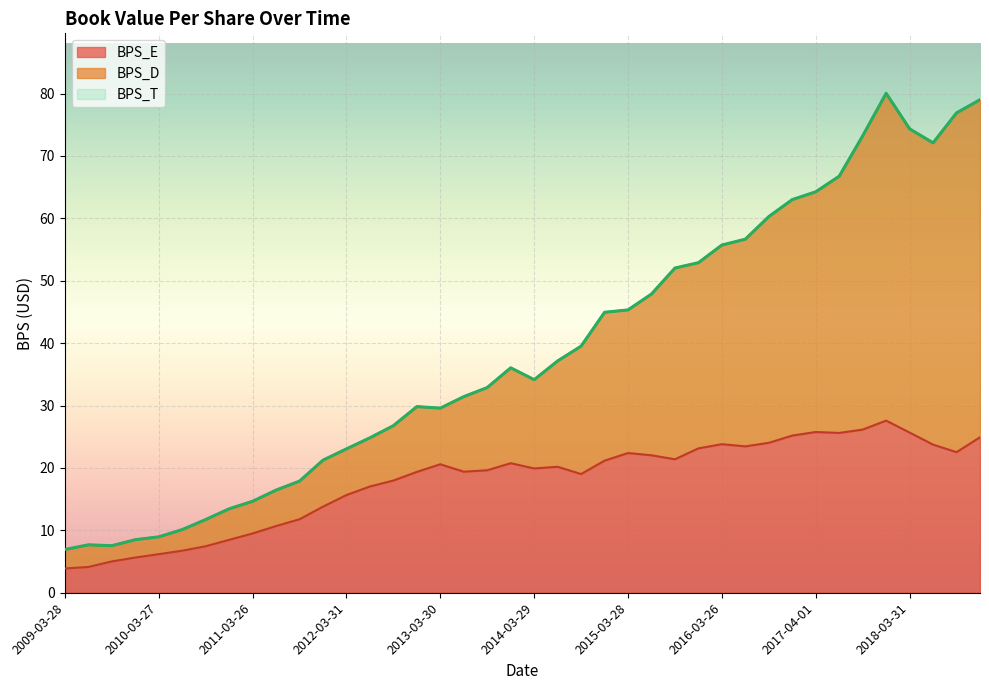

List the labels in order of BPS_D value, smallest first.

2009-03-28, 2009-09-26, 2009-06-27, 2009-12-26, 2010-03-27, 2010-06-26, 2010-09-25, 2010-12-25, 2011-03-26, 2011-06-25, 2011-09-24, 2011-12-31, 2012-03-31, 2012-06-30, 2012-09-29, 2013-03-30, 2012-12-29, 2013-06-29, 2013-09-28, 2014-03-29, 2013-12-28, 2014-06-28, 2014-09-27, 2014-12-27, 2015-03-28, 2015-06-27, 2015-09-26, 2015-12-26, 2016-03-26, 2016-06-25, 2016-09-24, 2016-12-31, 2017-04-01, 2017-07-01, 2018-06-30, 2017-09-30, 2018-03-31, 2018-09-29, 2018-12-29, 2017-12-30